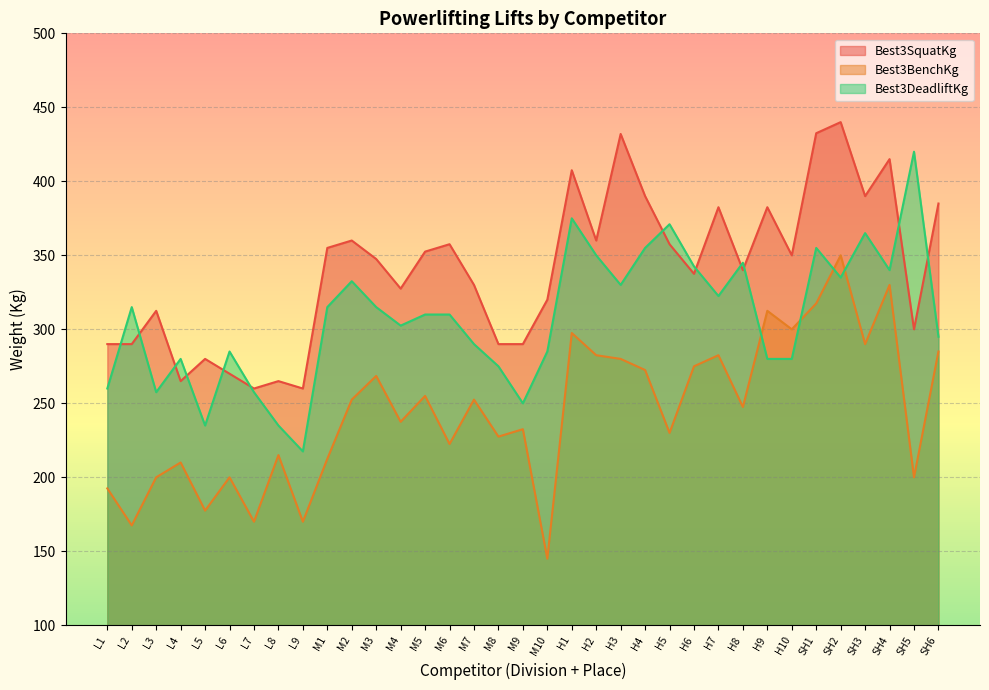

At which label does Best3BenchKg reach its minimum?

M10